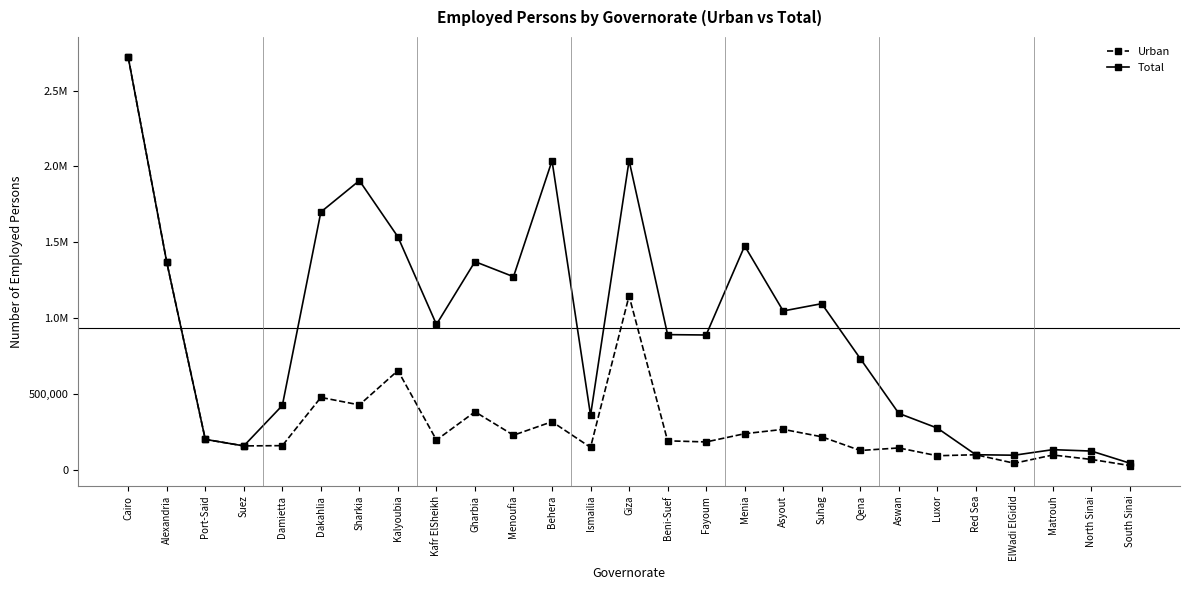

What is the value of the Urban point at the 22nd from the left?

93200